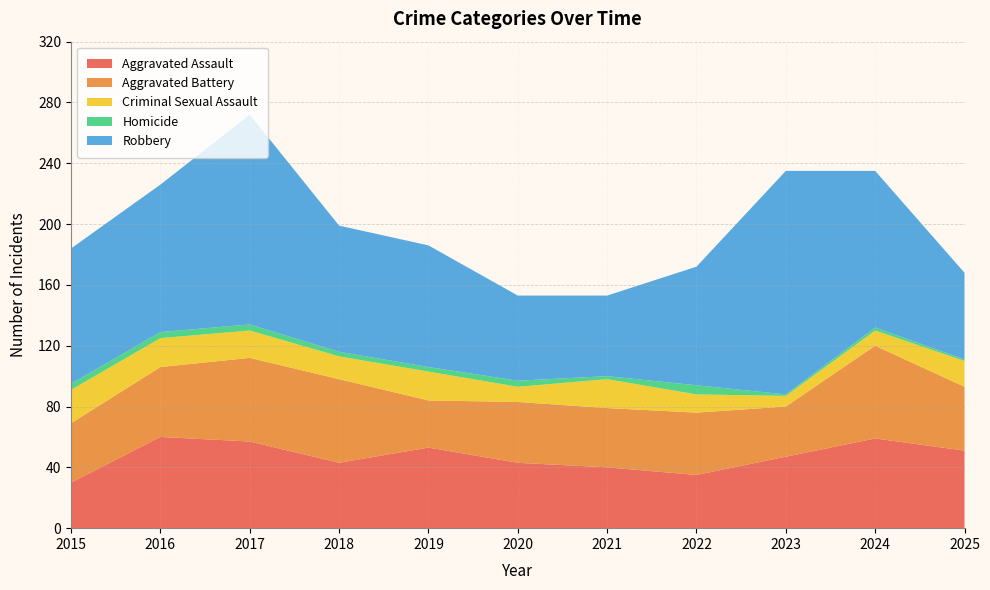

Reading right to left, extract all data points from this chart.

Aggravated Assault: 2025=51	2024=59	2023=47	2022=35	2021=40	2020=43	2019=53	2018=43	2017=57	2016=60	2015=30
Aggravated Battery: 2025=42	2024=61	2023=33	2022=41	2021=39	2020=40	2019=31	2018=55	2017=55	2016=46	2015=39
Criminal Sexual Assault: 2025=17	2024=10	2023=7	2022=12	2021=19	2020=10	2019=19	2018=15	2017=18	2016=19	2015=22
Homicide: 2025=1	2024=2	2023=1	2022=6	2021=2	2020=4	2019=3	2018=3	2017=4	2016=4	2015=4
Robbery: 2025=57	2024=103	2023=147	2022=78	2021=53	2020=56	2019=80	2018=83	2017=138	2016=97	2015=89